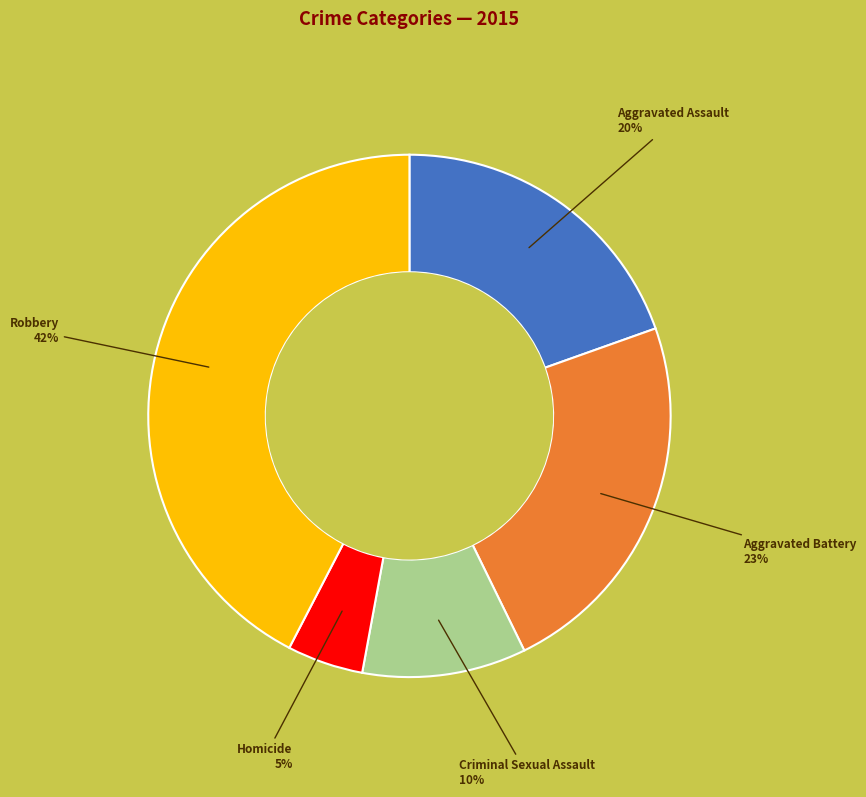

How many segments does this pie chart have?

5